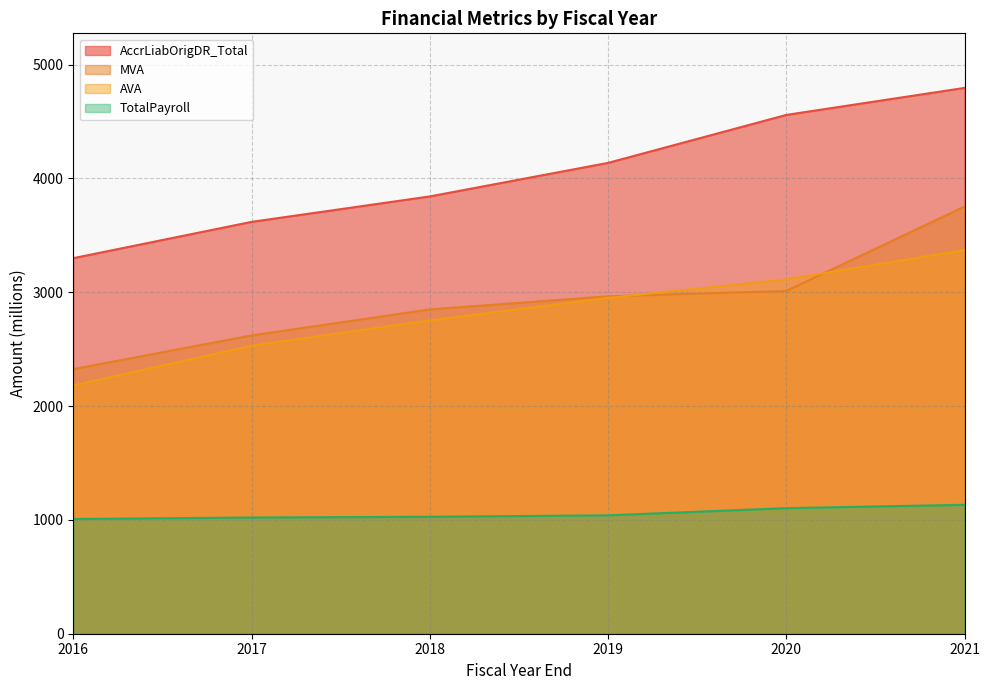

True or false: AccrLiabOrigDR_Total and AVA cross at least once.

False